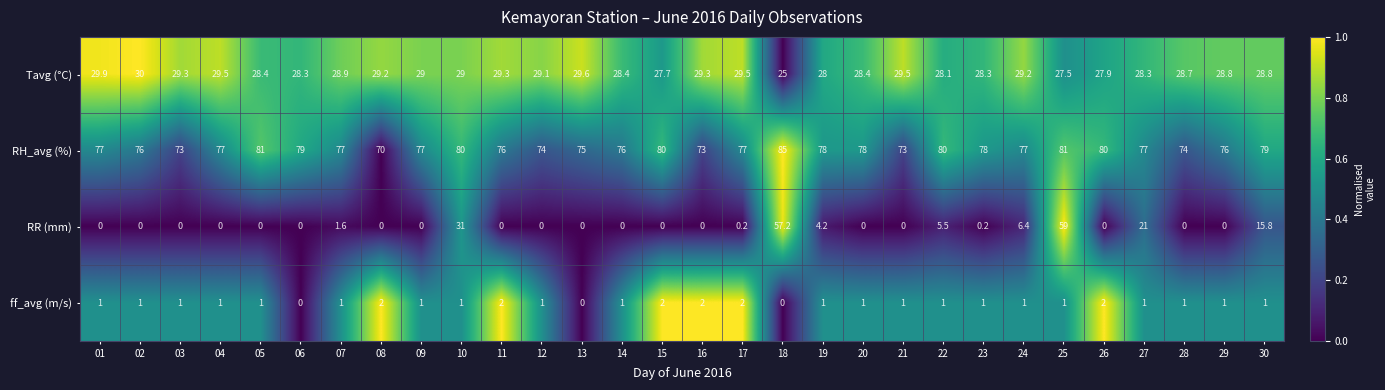

Which series has the widest spread of values?

RR (mm)